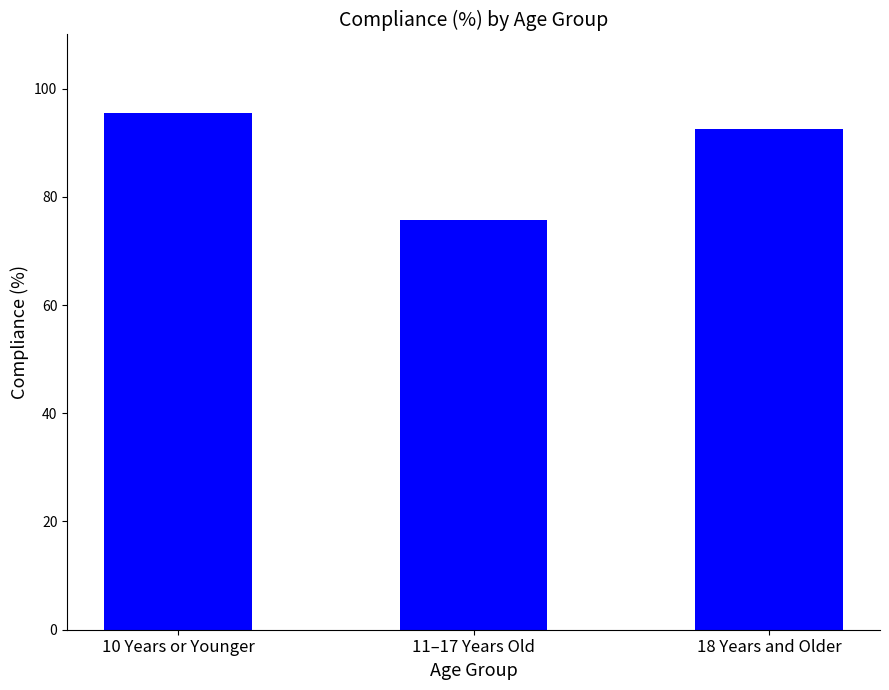

What is the ratio of the value at 18 Years and Older to the value at 11–17 Years Old?

1.2